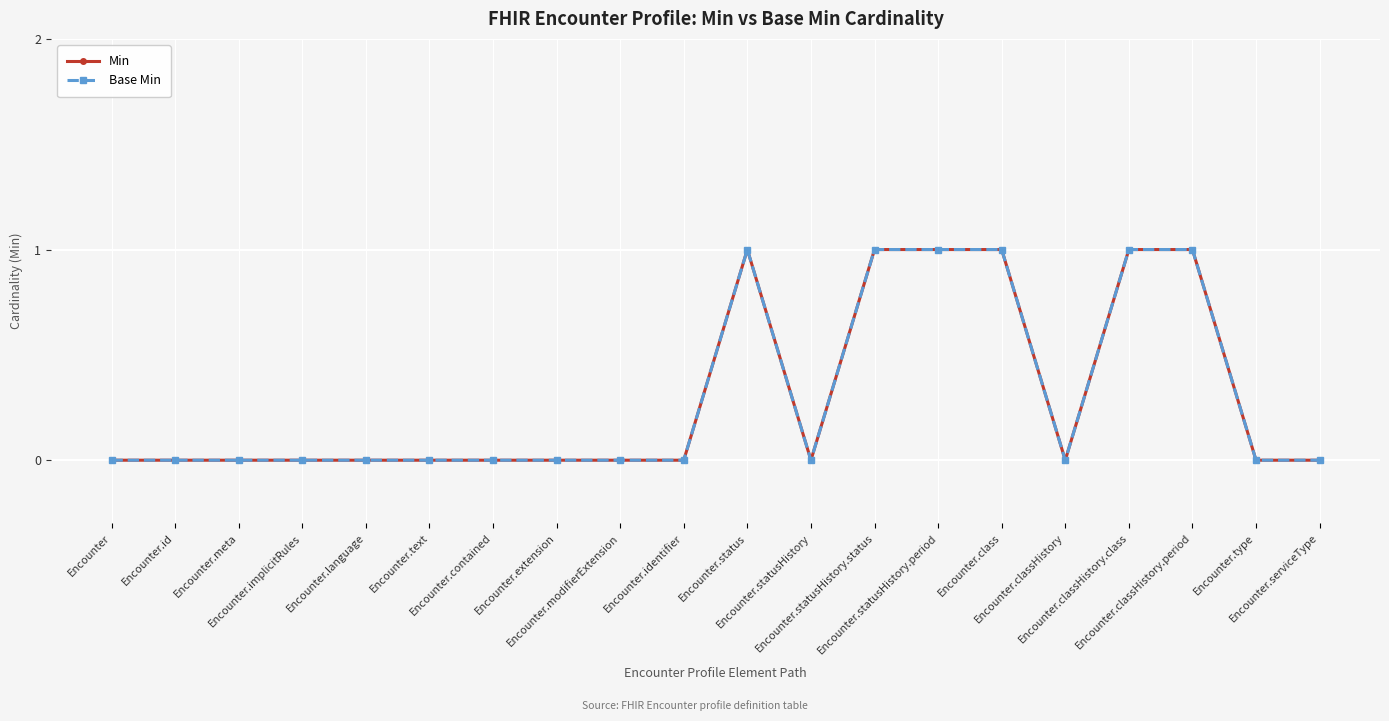

How many Base Min values are between 0 and 1?

20